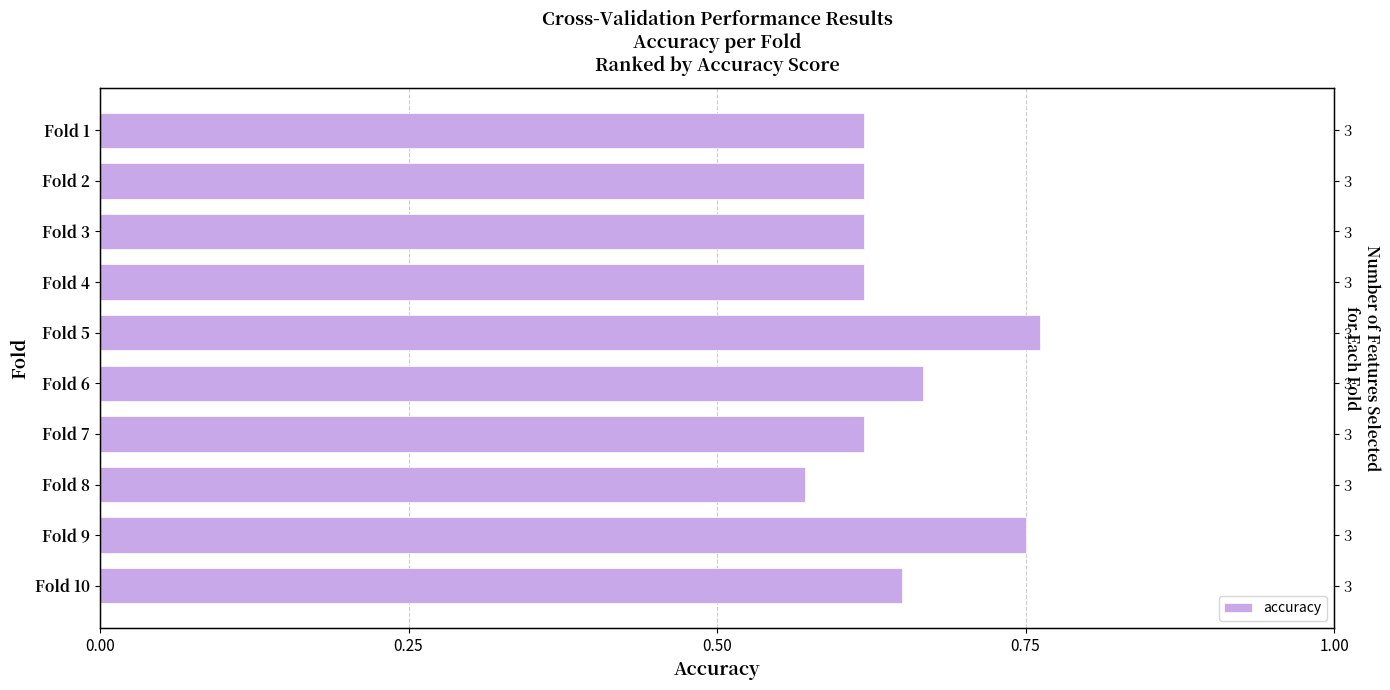

What is the smallest value displayed?

0.6